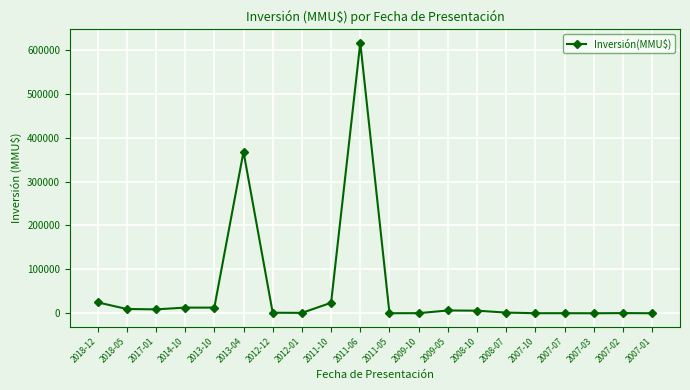

What is the sum of the values at 2012-01 and 2007-01?

1200